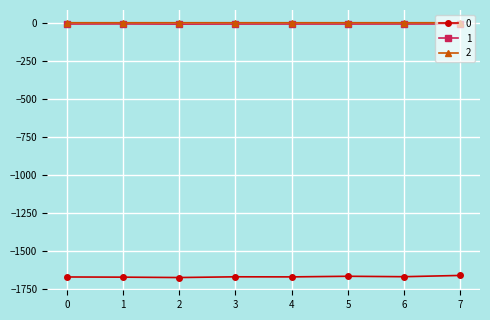

How many categories are shown in the chart?

8